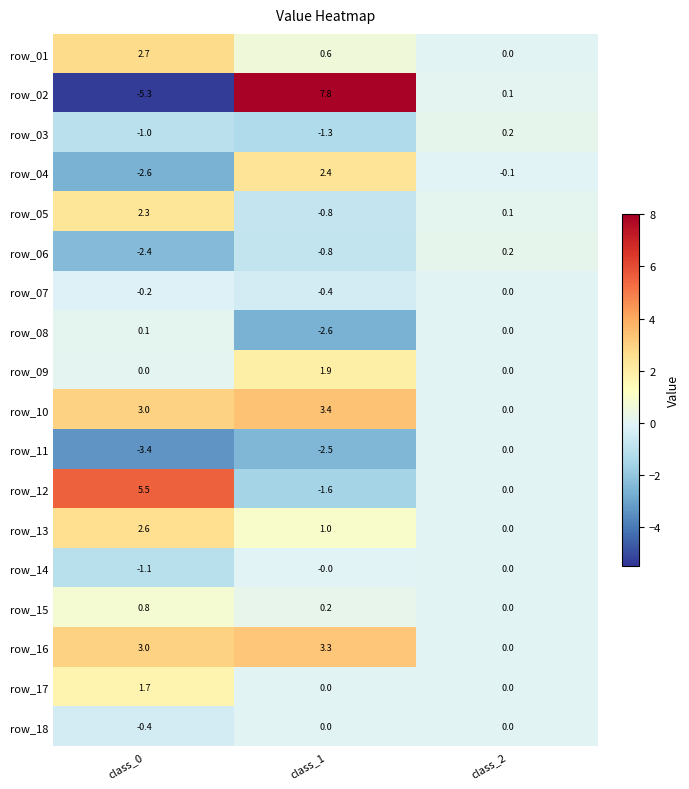

How many distinct data groups are displayed?

18